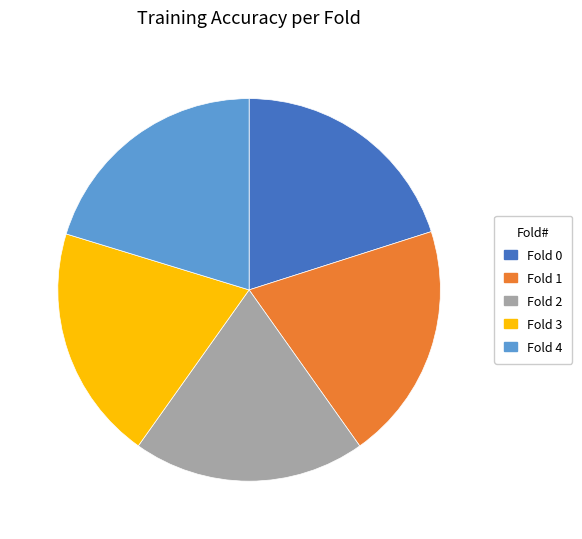

Is there any slice that represents more than half of the pie?

No